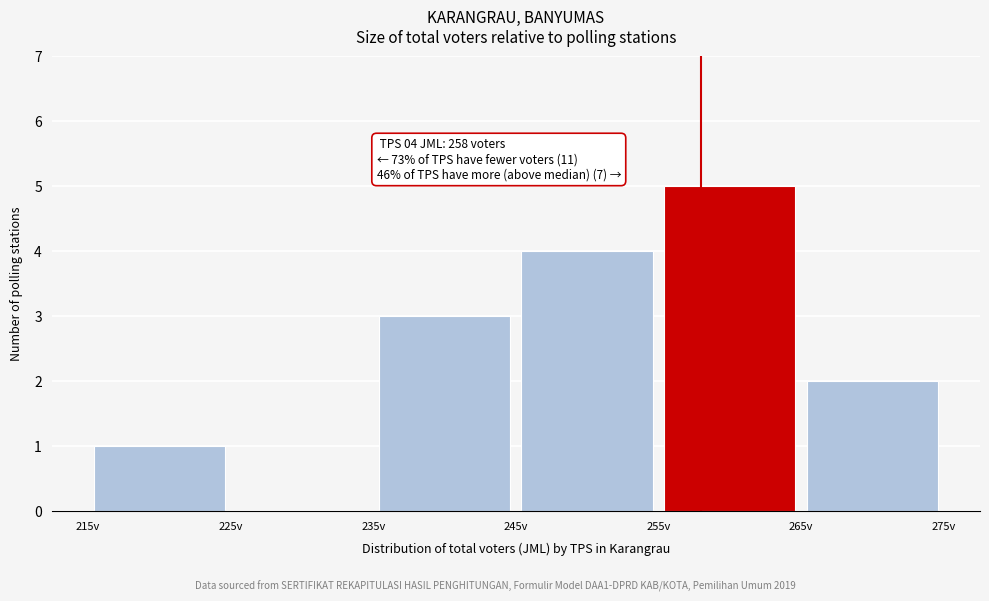

Over which range of the x-axis is the bar tallest?

255 to 265